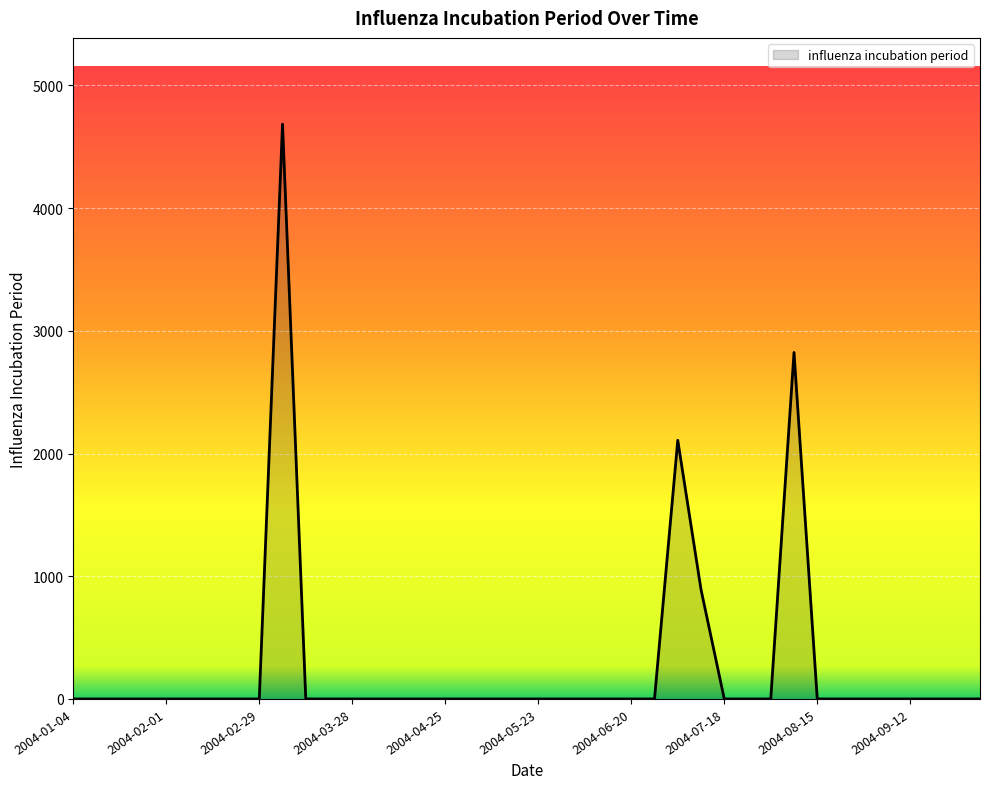

What is the maximum value shown in the chart?

4684.7